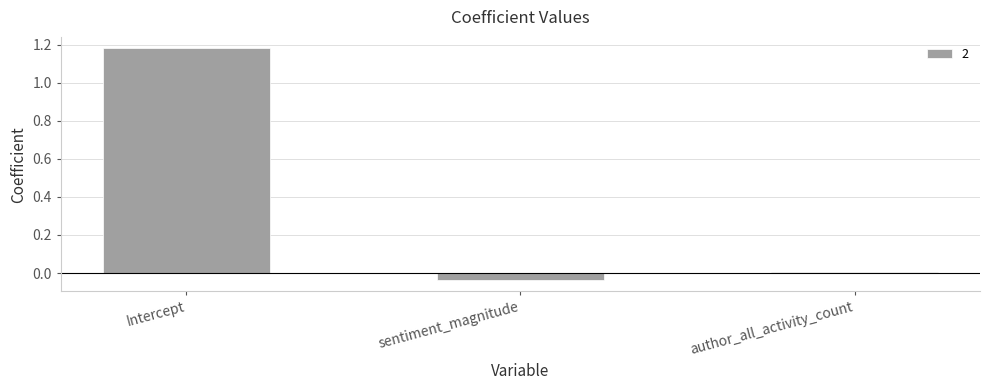

The chart shows a value of -0.1 at sentiment_magnitude. True or false?

False